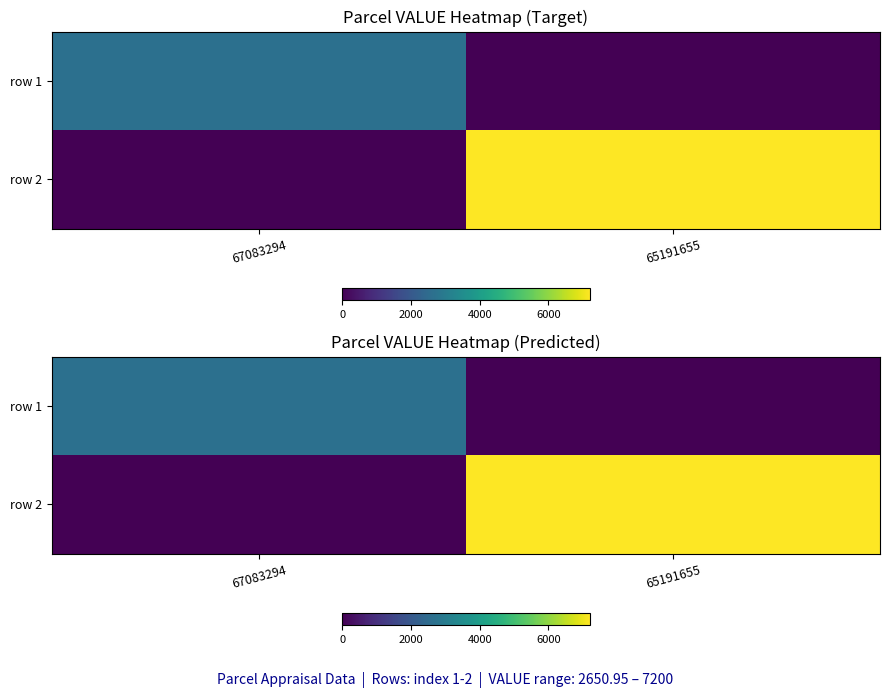

List the series in order of their overall mean, highest first.

row 2, row 1